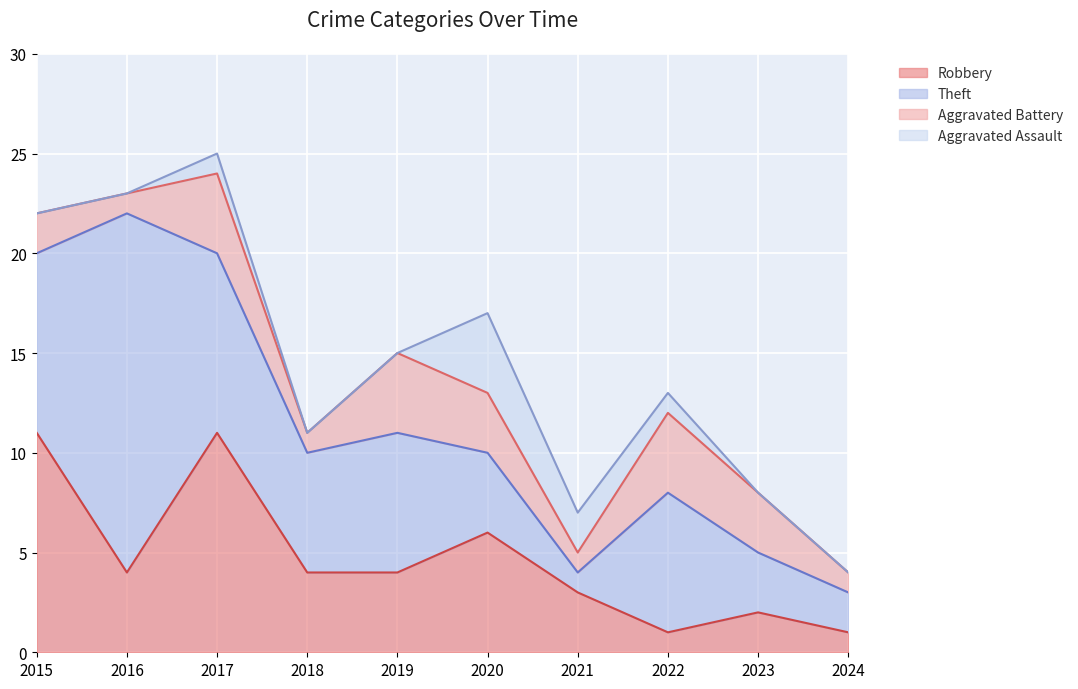

How many data points in Aggravated Assault are above 0?

4